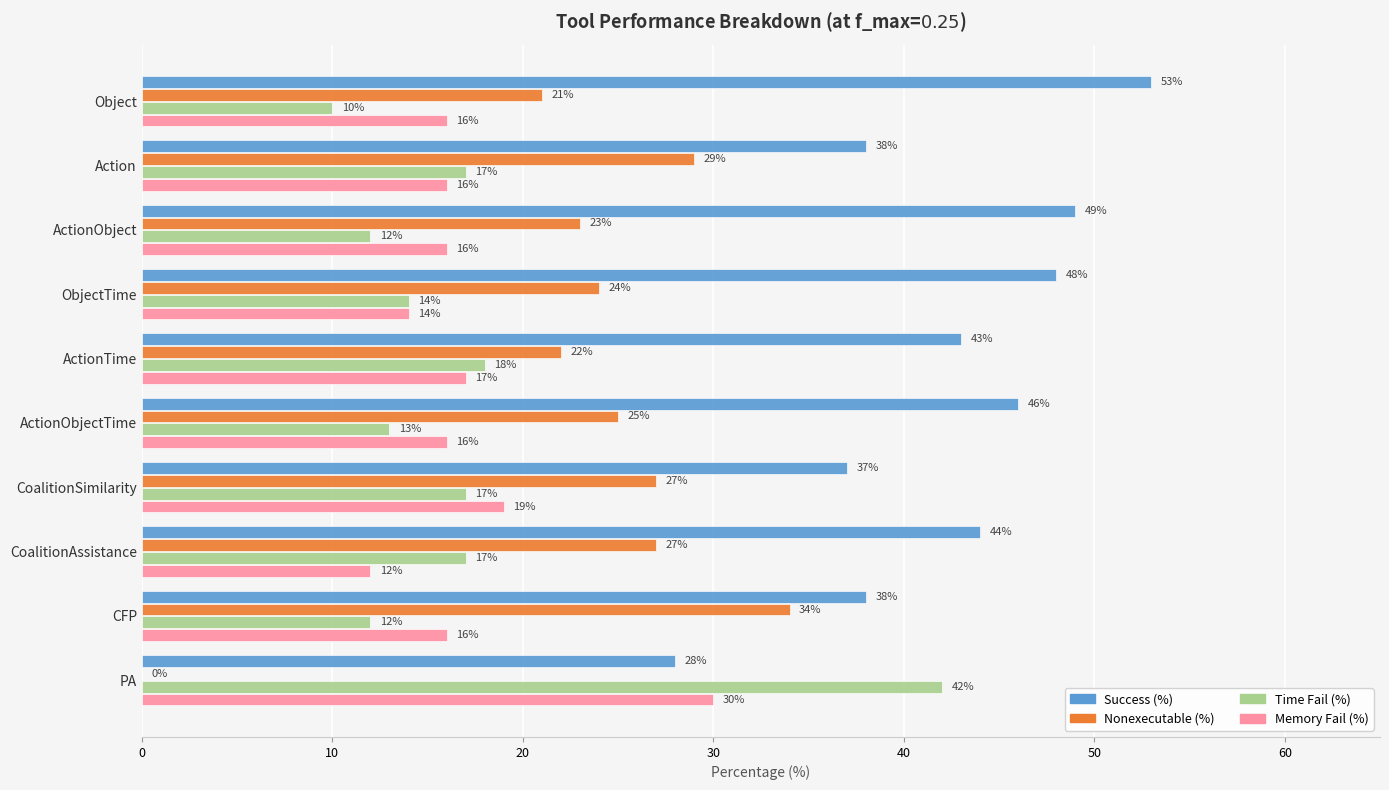

What is the sum of the Nonexecutable (%) values at ActionTime and ActionObjectTime?

47